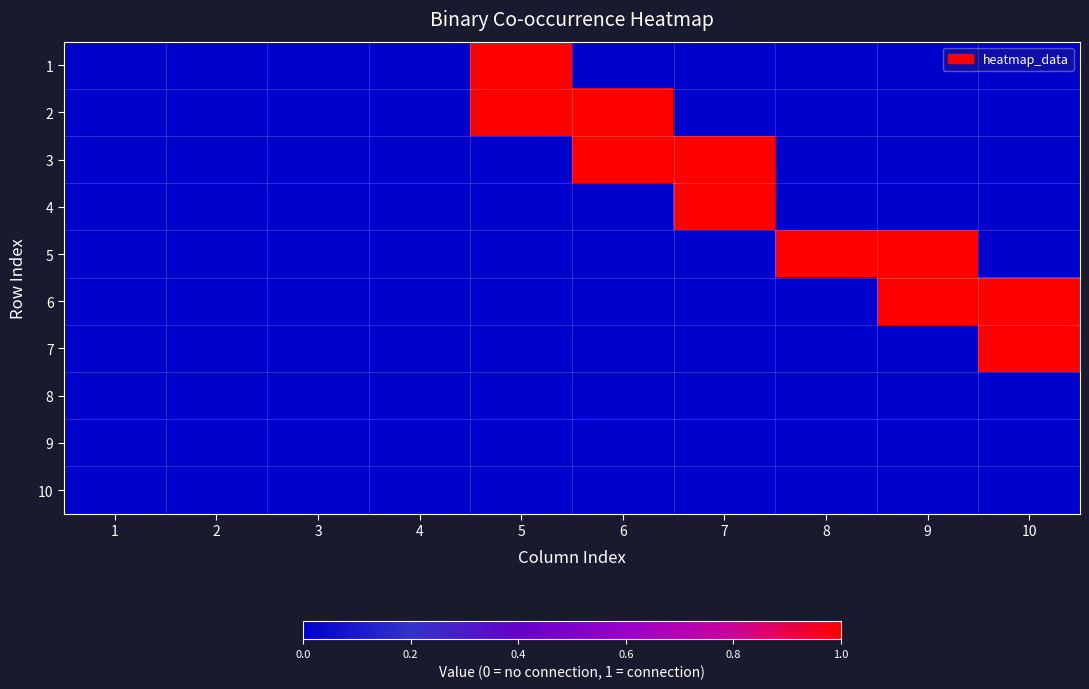

What is the greatest value displayed?

1